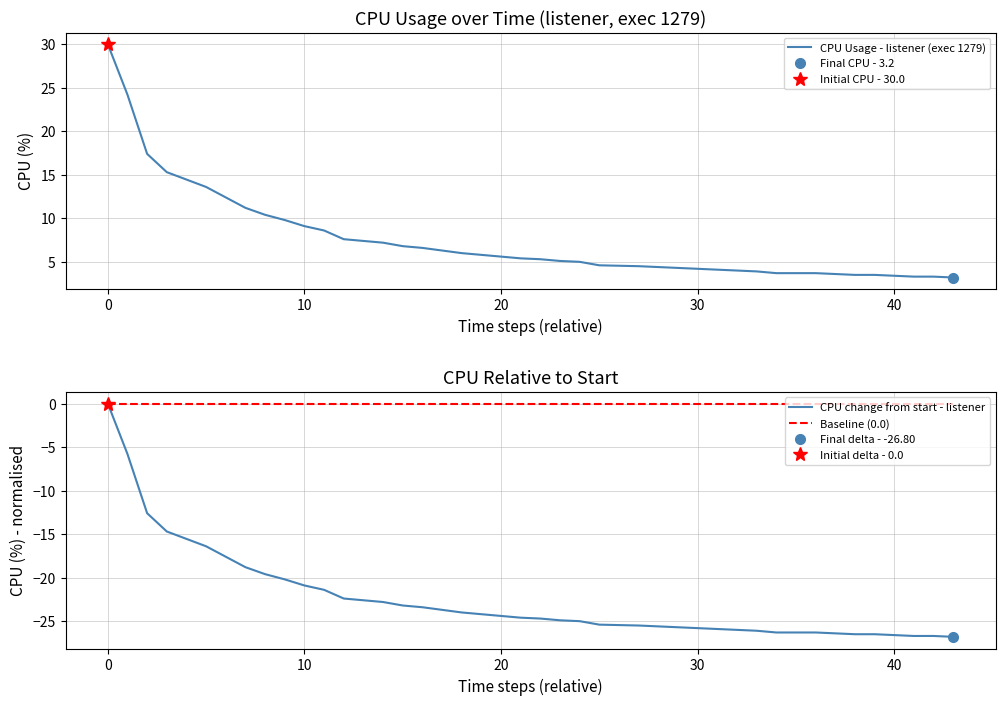

The CPU change from start - listener series shows -24.4 at 20. True or false?

True